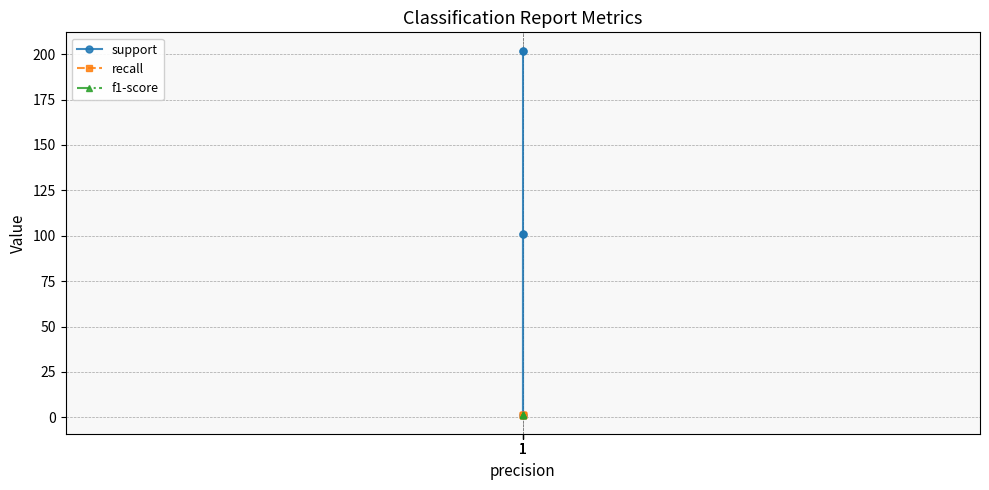

True or false: recall and support cross at least once.

False